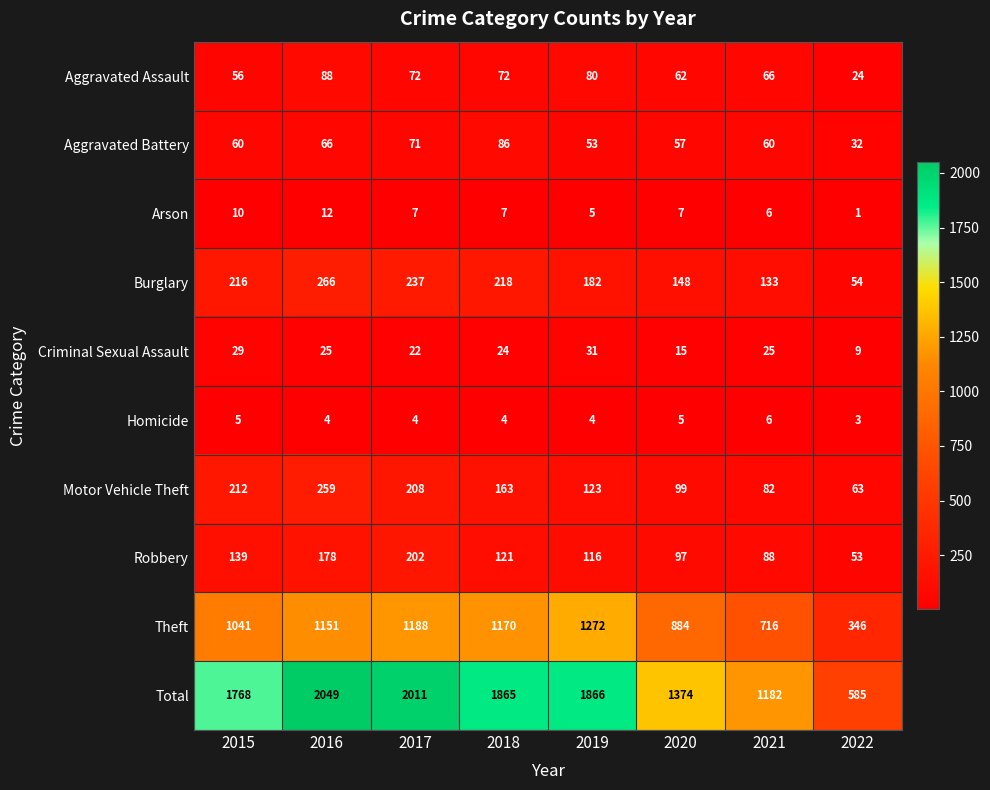

How many distinct data groups are displayed?

10